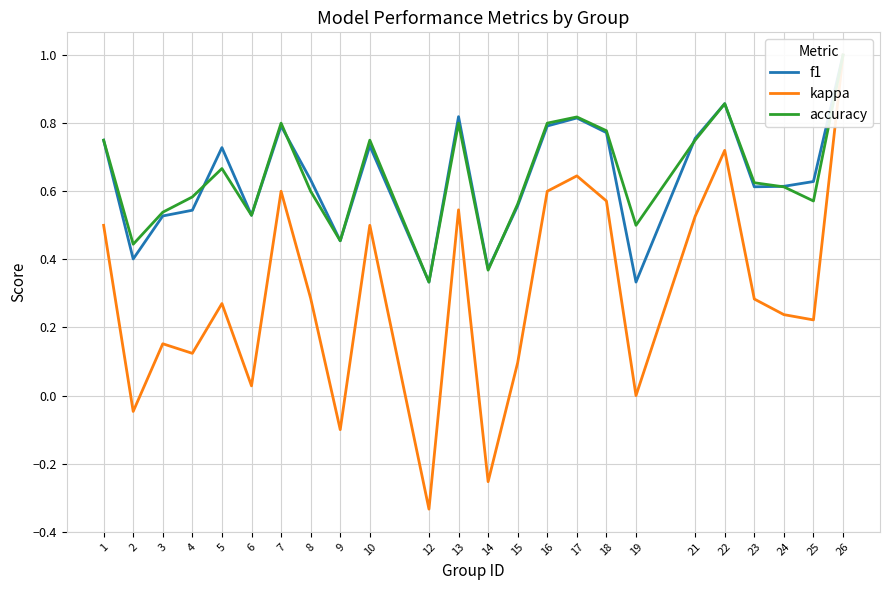

True or false: kappa has a value of 0.0 at 6.

False